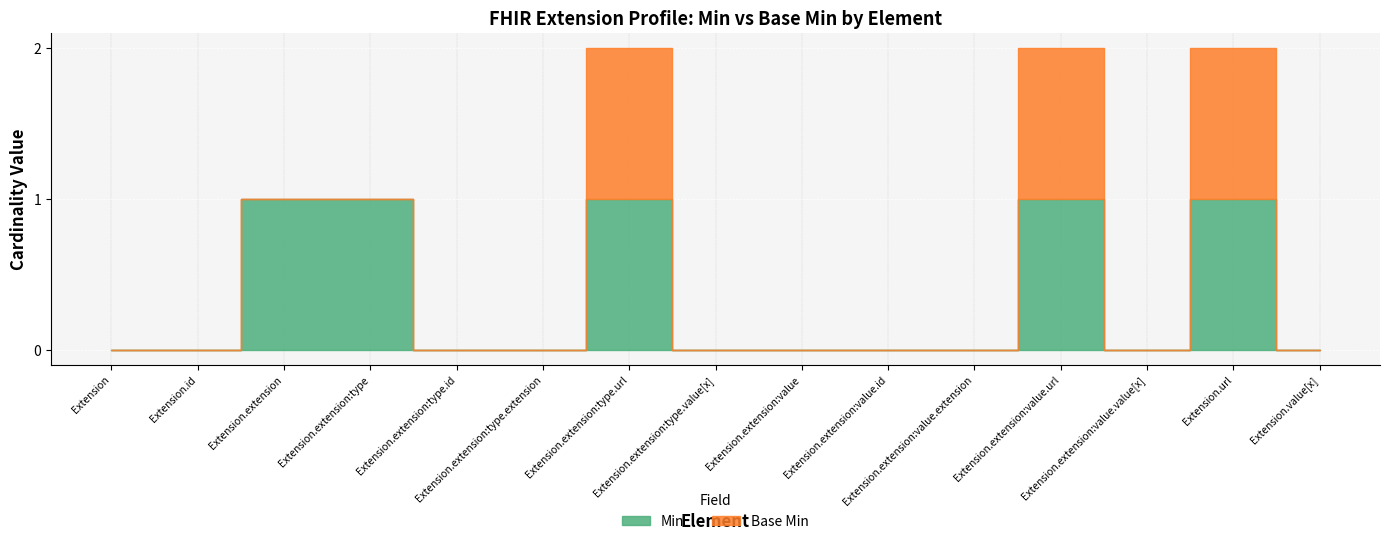

What is the label of the 12th point from the right?

Extension.extension:type